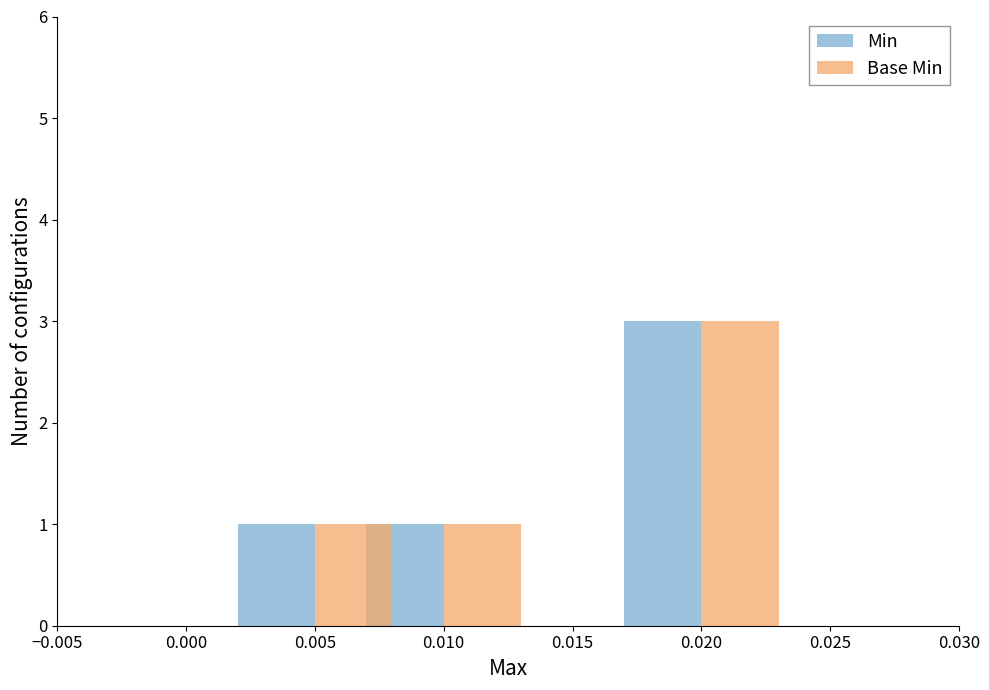

What value does the Min series have at 0.005?

1